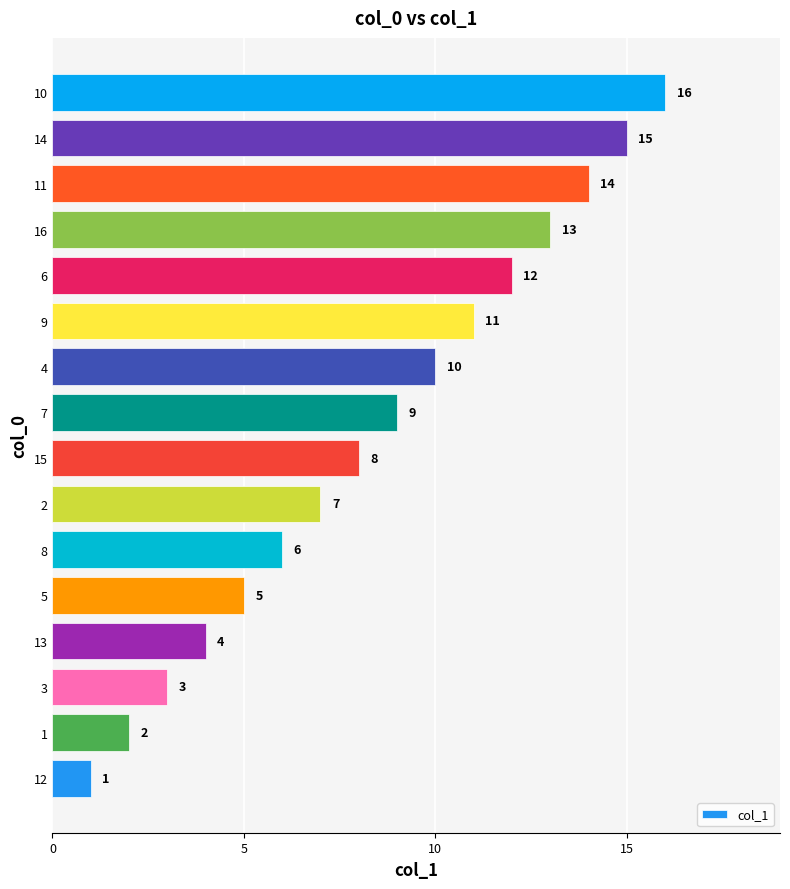

How many data points are less than 9?

8